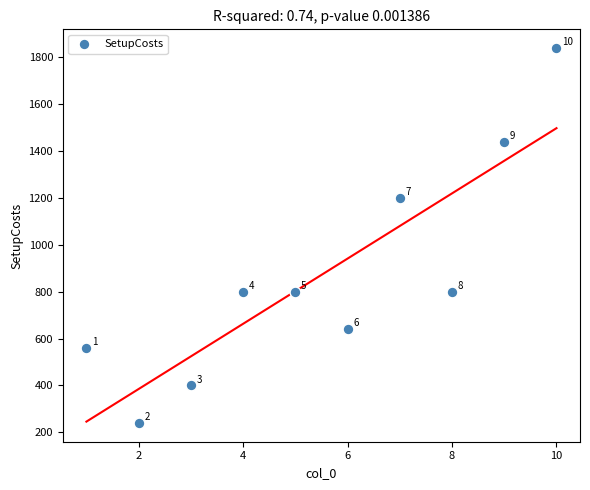

What is the range of X values (max minus min)?

9